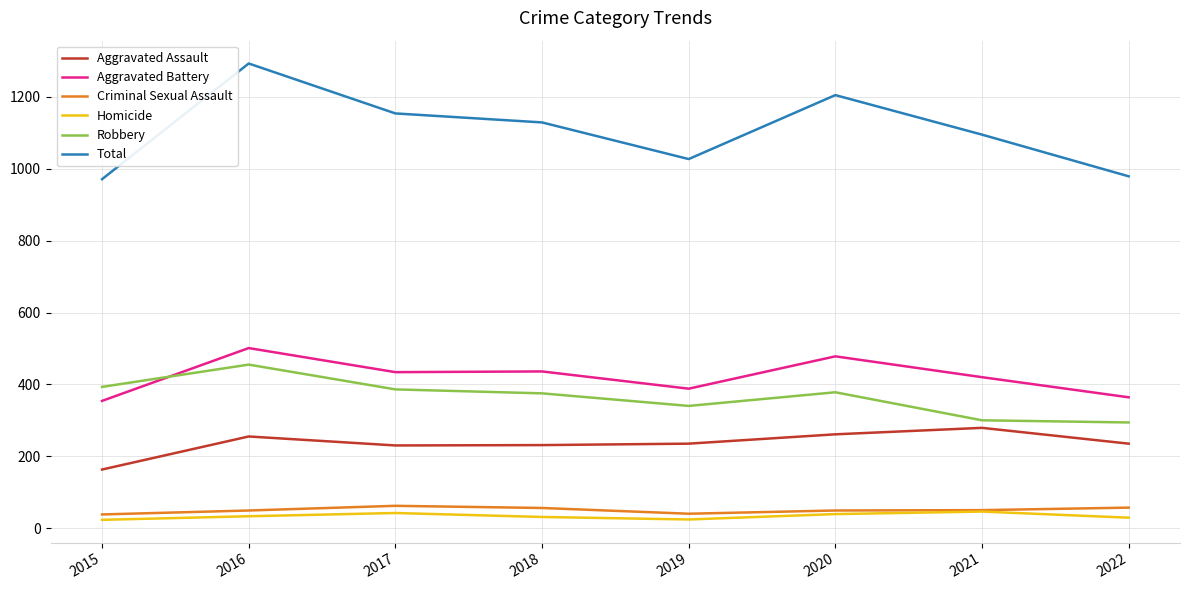

Where is the first local maximum for Total?

2016